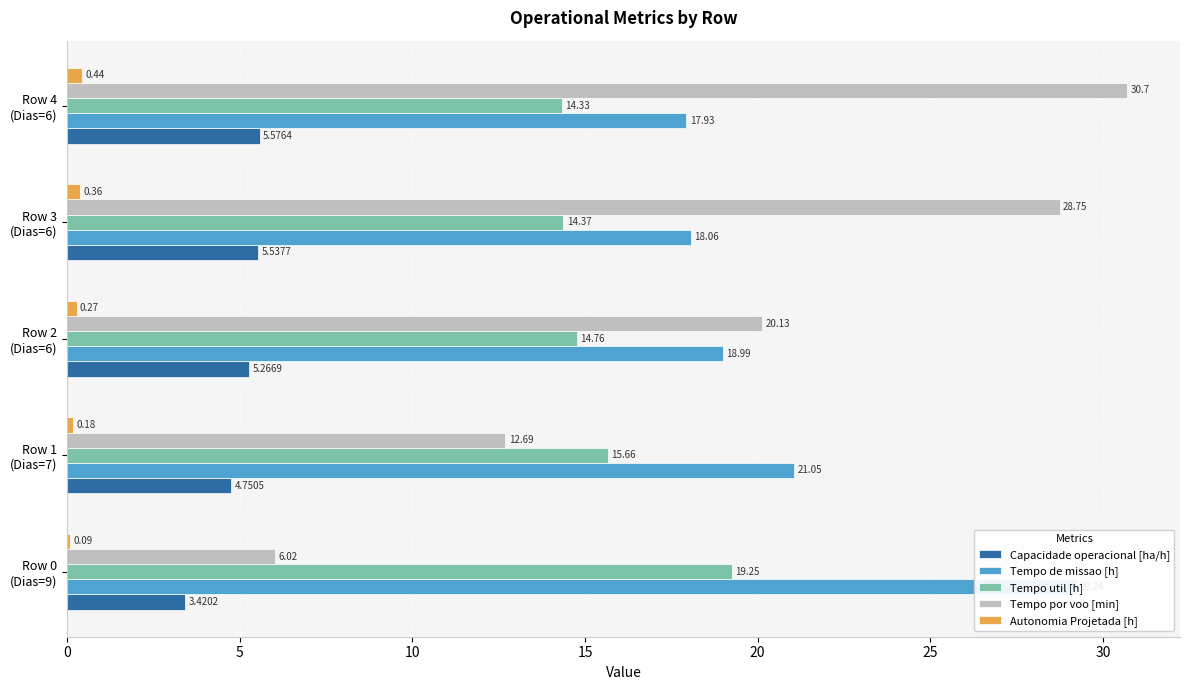

Which series has the widest spread of values?

Tempo por voo [min]